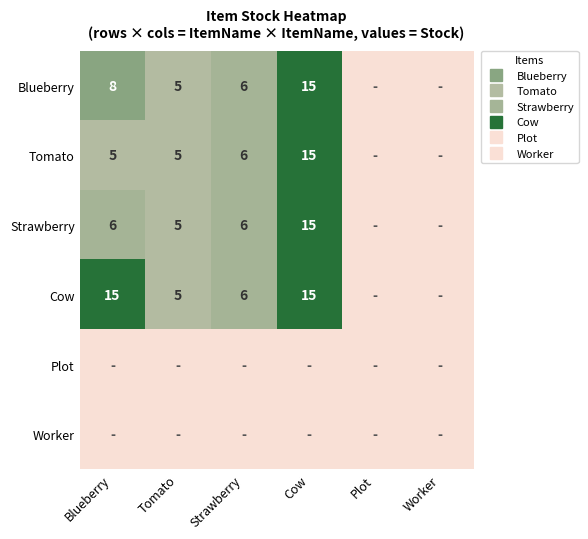

Rank the categories by Plot value from lowest to highest.

Blueberry, Tomato, Strawberry, Cow, Plot, Worker